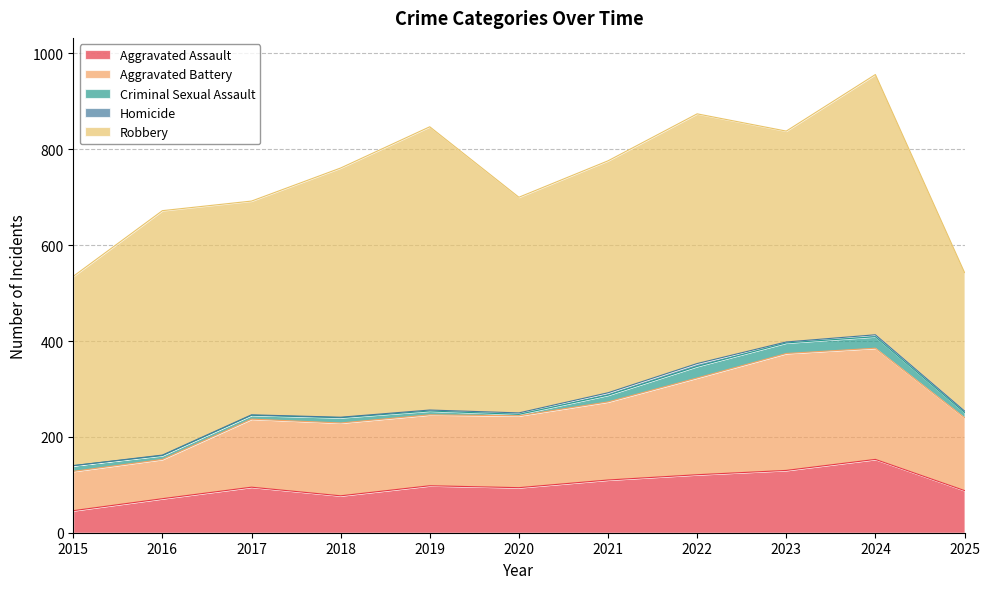

True or false: Robbery and Homicide intersect in this chart.

False